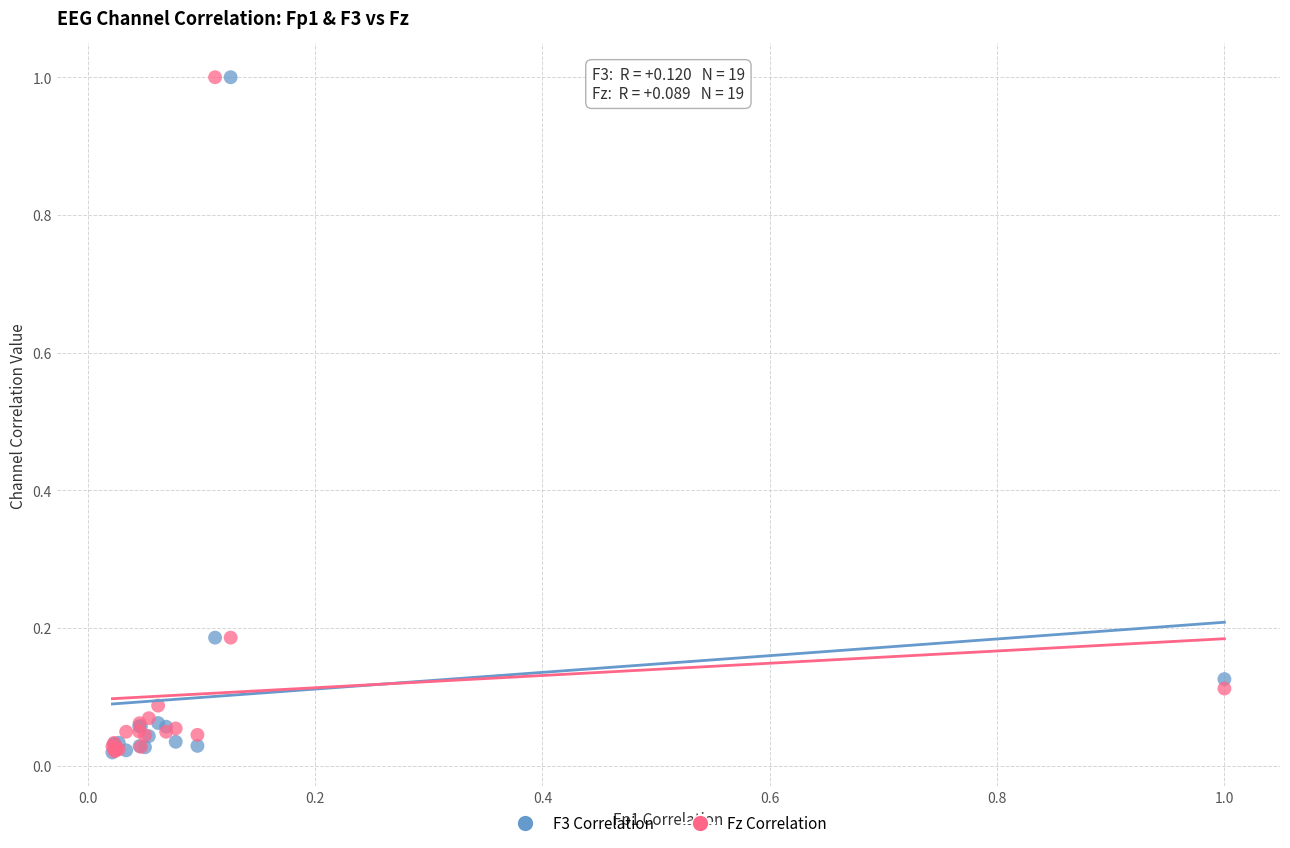

What are all the series names shown in the legend?

F3 Correlation, Fz Correlation